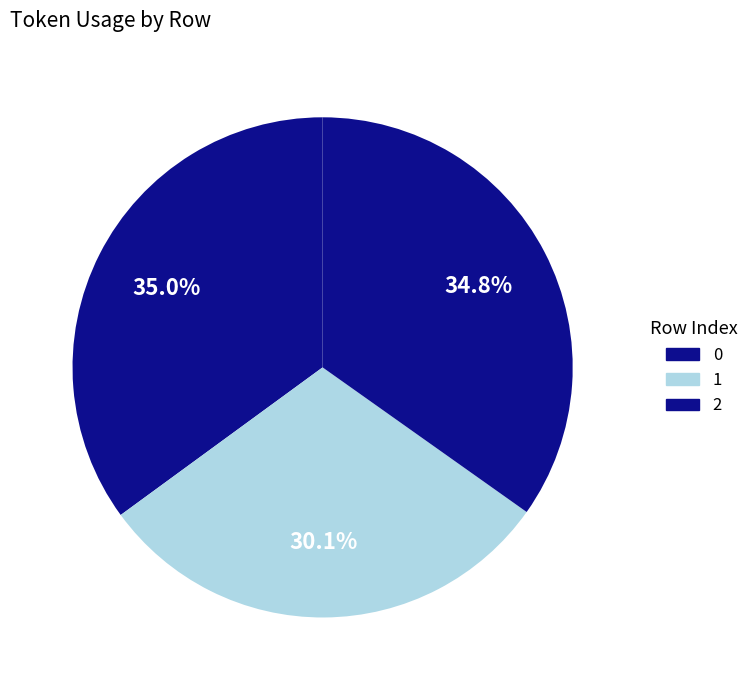

How many segments does this pie chart have?

3